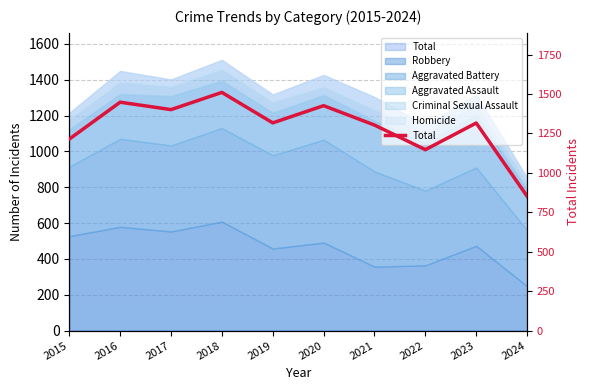

Reading left to right, what are all the values shown in this chart?

2015=1214	2016=1448	2017=1401	2018=1510	2019=1317	2020=1426	2021=1303	2022=1147	2023=1316	2024=852